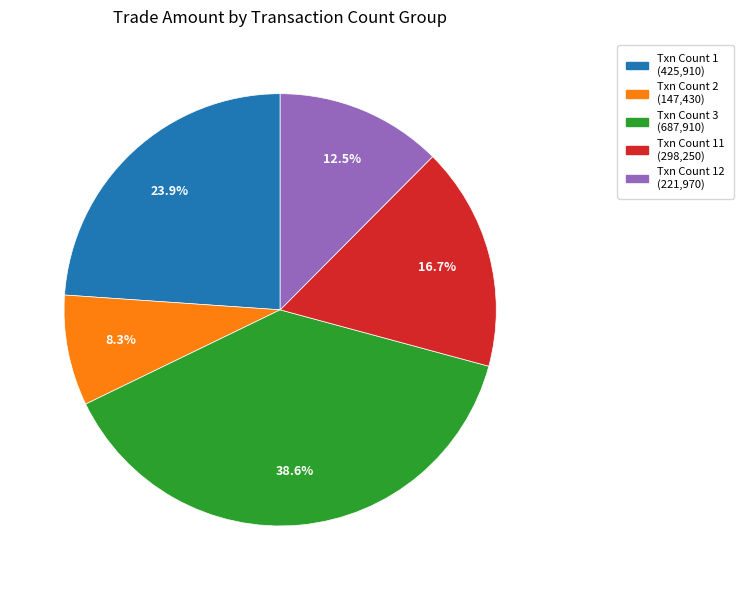

Does any single category account for the majority?

No